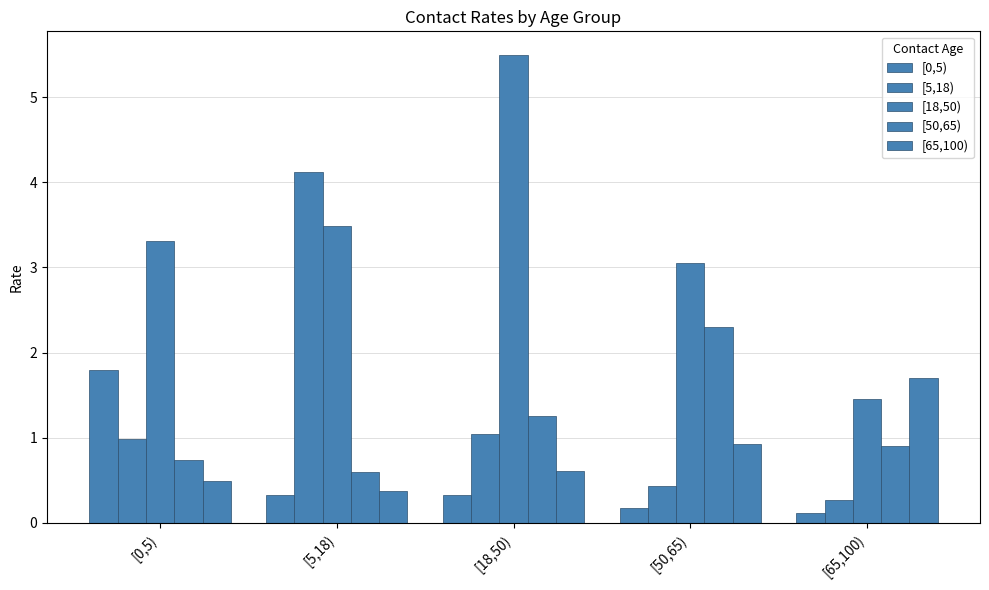

Does the chart contain stacked bars?

No